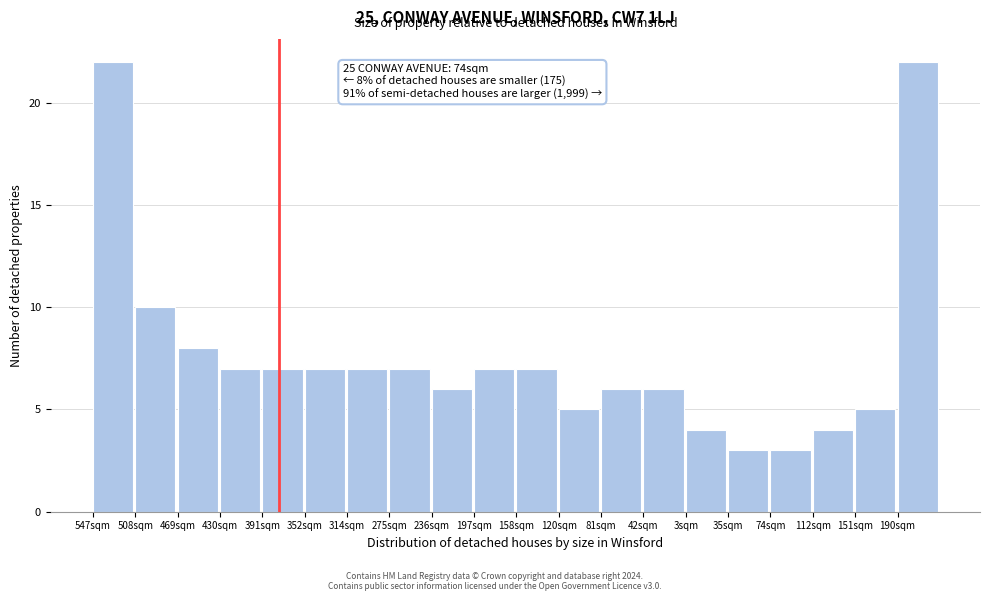

Reading right to left, extract all data points from this chart.

22	5	4	3	3	4	6	6	5	7	7	6	7	7	7	7	7	8	10	22